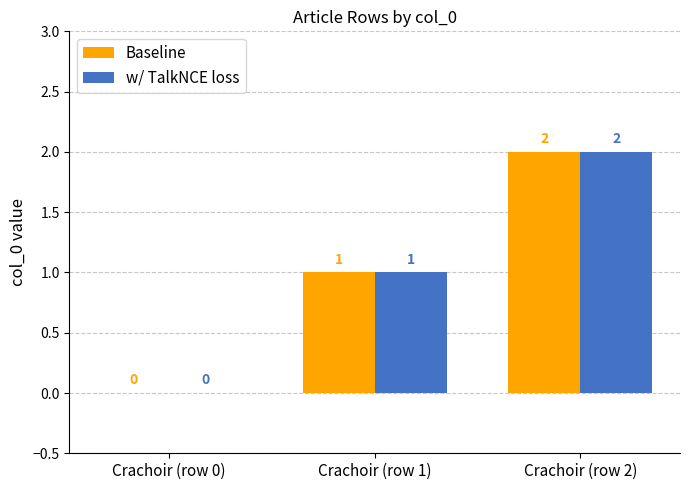

The value of w/ TalkNCE loss at Crachoir (row 2) is 2. True or false?

True